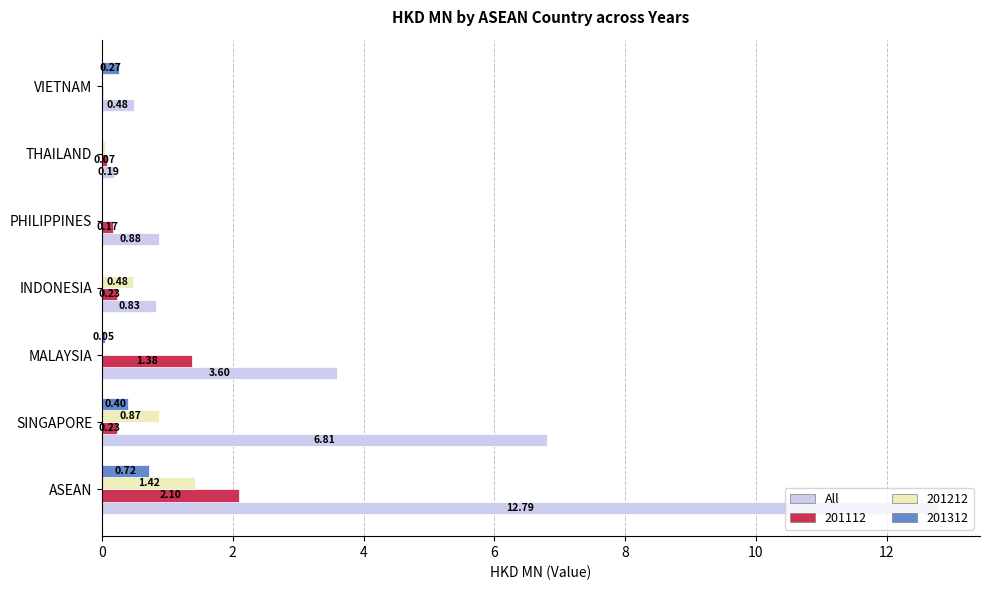

Which series has the largest total across all categories?

All